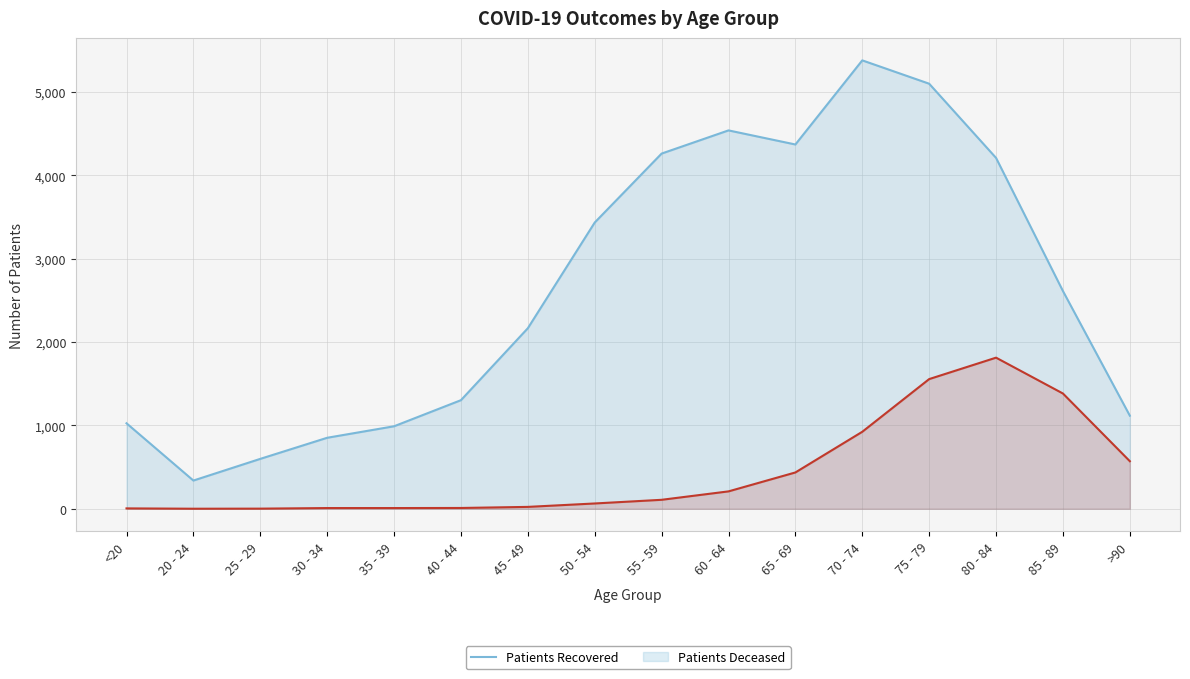

What are all the series names shown in the legend?

patients_recovered, patients_deceased